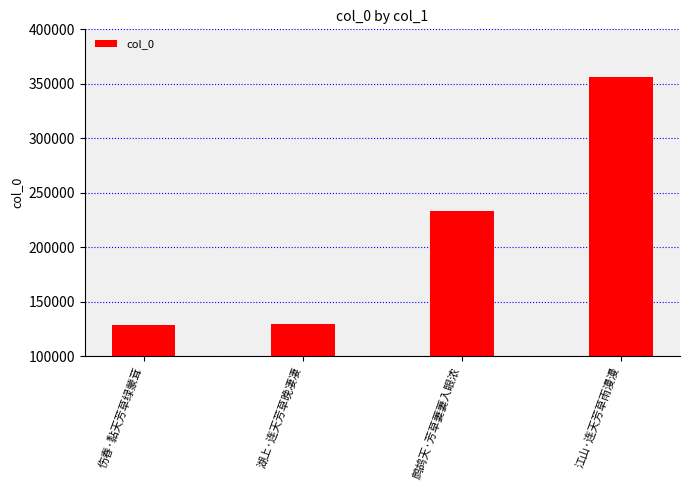

Is it true that the value at 鹧鸪天·芳草萋萋入眼浓 is 233309?

True